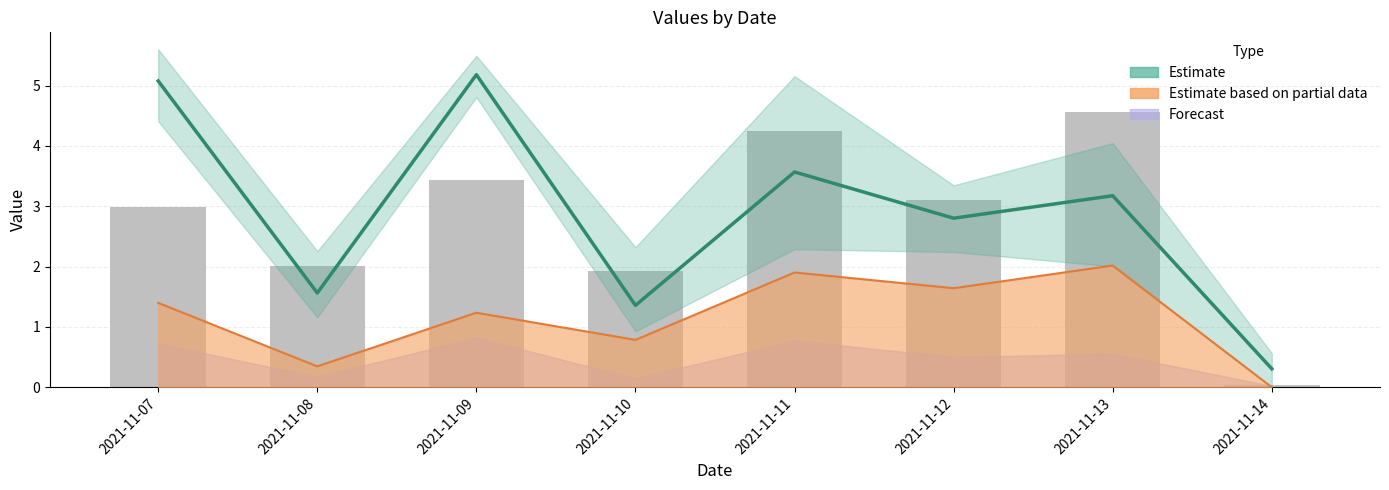

What is the difference between the highest and lowest values at 2021-11-14?

0.3